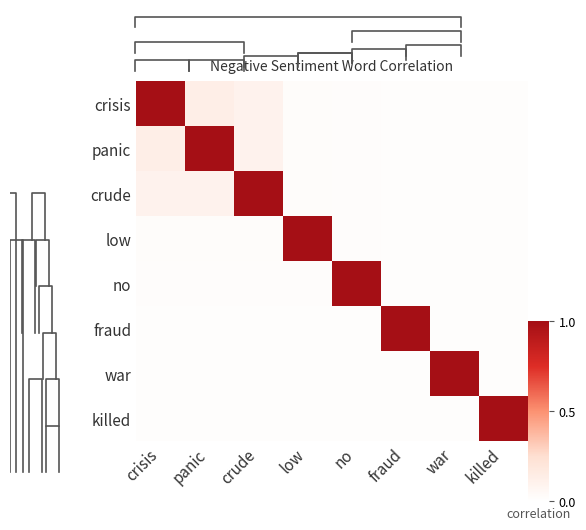

Reading right to left, transcribe all the data shown in this chart.

crisis: killed=0.0	war=0.0	fraud=0.0	no=0.0	low=0.0	crude=0.1	panic=0.1	crisis=1.0
panic: killed=0.0	war=0.0	fraud=0.0	no=0.0	low=0.0	crude=0.1	panic=1.0	crisis=0.1
crude: killed=0.0	war=0.0	fraud=0.0	no=0.0	low=0.0	crude=1.0	panic=0.1	crisis=0.1
low: killed=0.0	war=0.0	fraud=0.0	no=0.0	low=1.0	crude=0.0	panic=0.0	crisis=0.0
no: killed=0.0	war=0.0	fraud=0.0	no=1.0	low=0.0	crude=0.0	panic=0.0	crisis=0.0
fraud: killed=0.0	war=0.0	fraud=1.0	no=0.0	low=0.0	crude=0.0	panic=0.0	crisis=0.0
war: killed=0.0	war=1.0	fraud=0.0	no=0.0	low=0.0	crude=0.0	panic=0.0	crisis=0.0
killed: killed=1.0	war=0.0	fraud=0.0	no=0.0	low=0.0	crude=0.0	panic=0.0	crisis=0.0